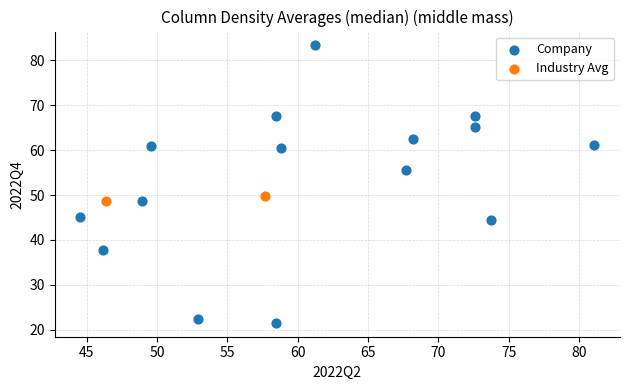

What are all the series names shown in the legend?

Company, Industry Avg